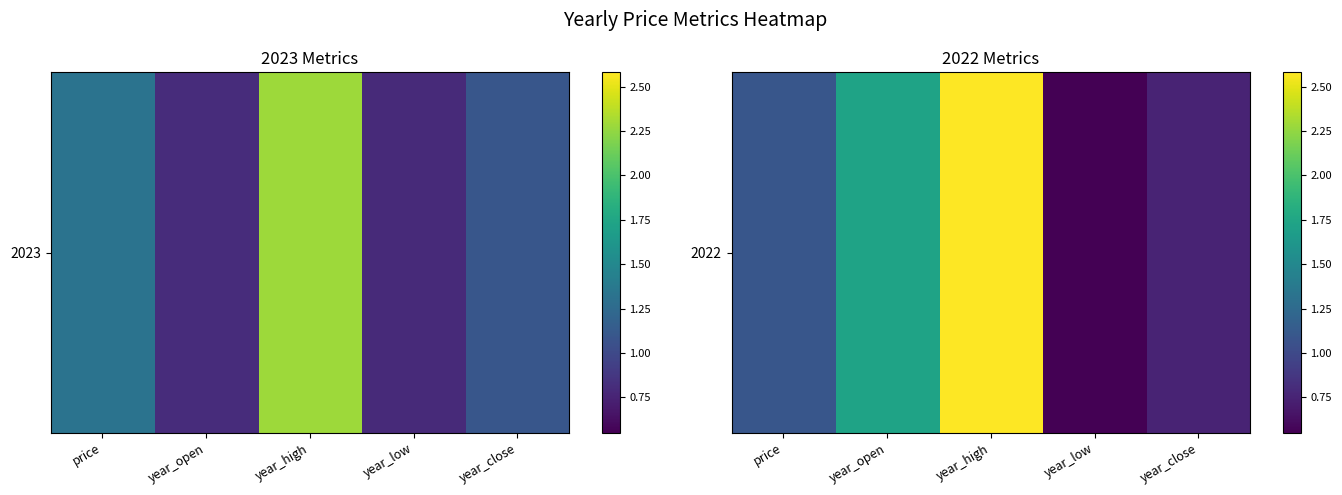

What is the greatest value displayed?

2.6